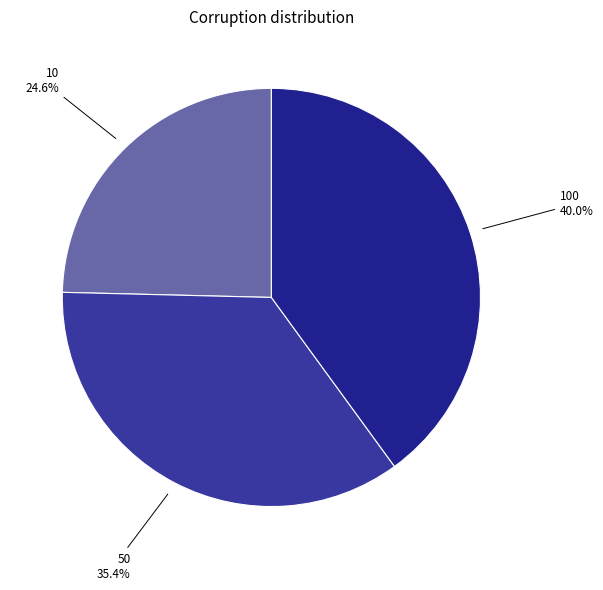

How much of the chart is everything except 10?

75.4%